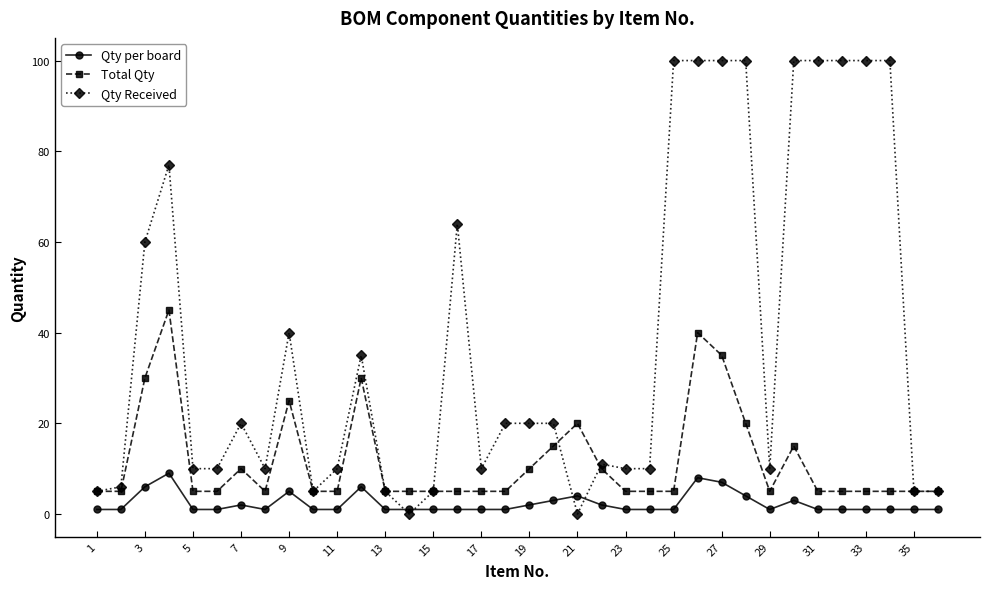

What is the average value of the Qty per board series?

2